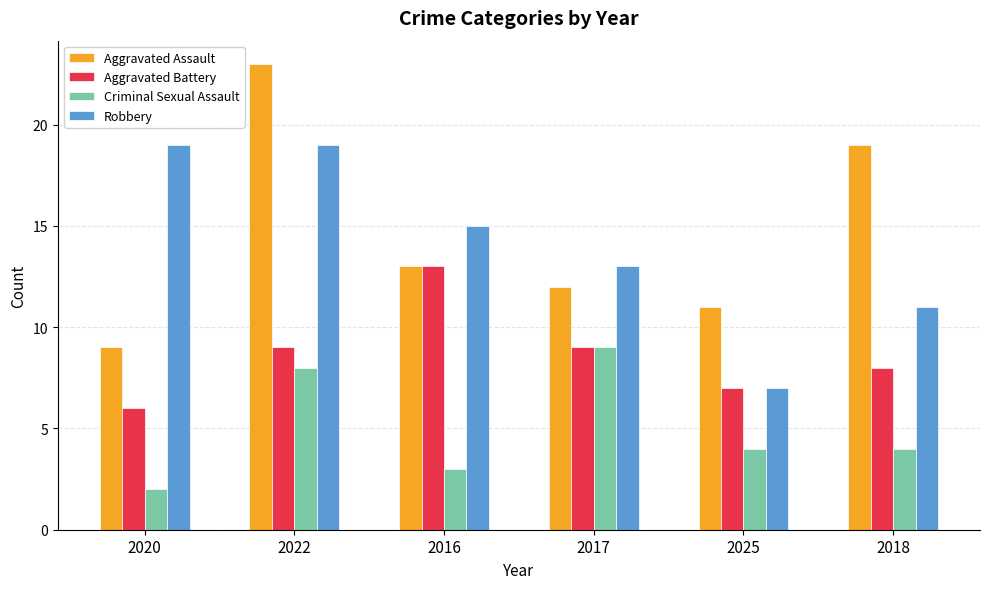

Is the value of Robbery at 2020 greater than the value of Aggravated Battery at 2022?

Yes